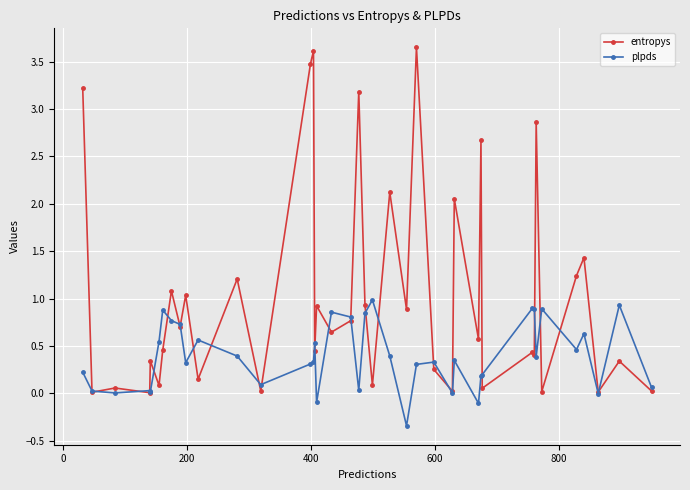

What are all the series names shown in the legend?

entropys, plpds